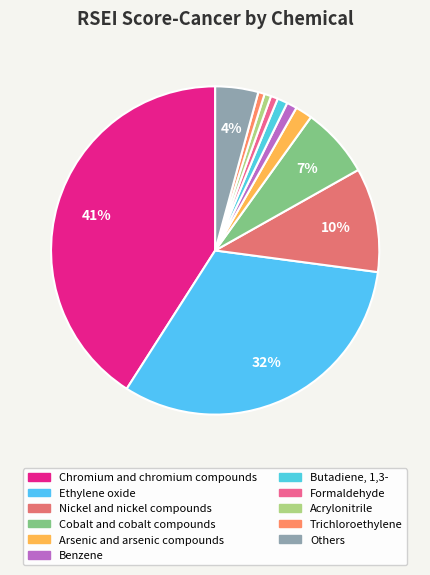

Which category has the smallest portion of the pie?

Trichloroethylene